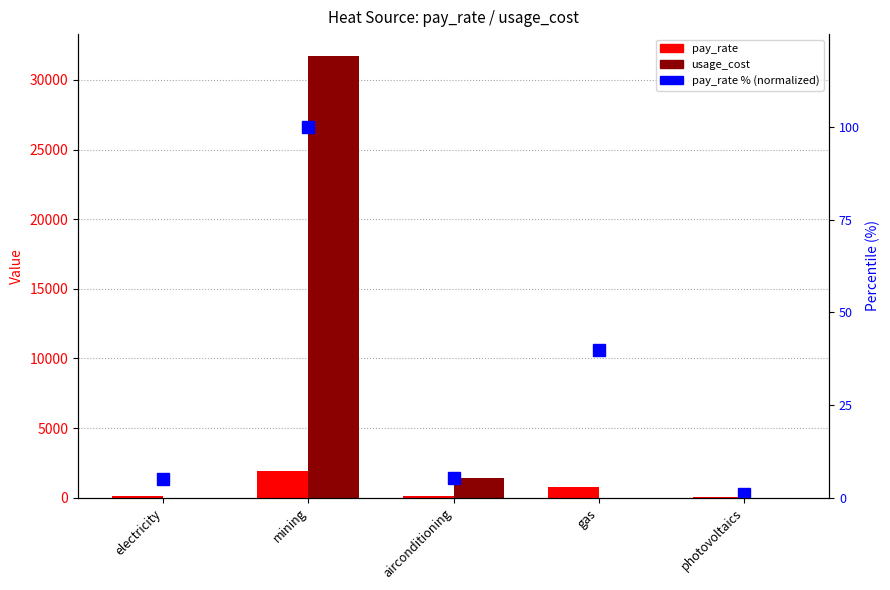

What is the lowest value of the pay_rate series?

20.8